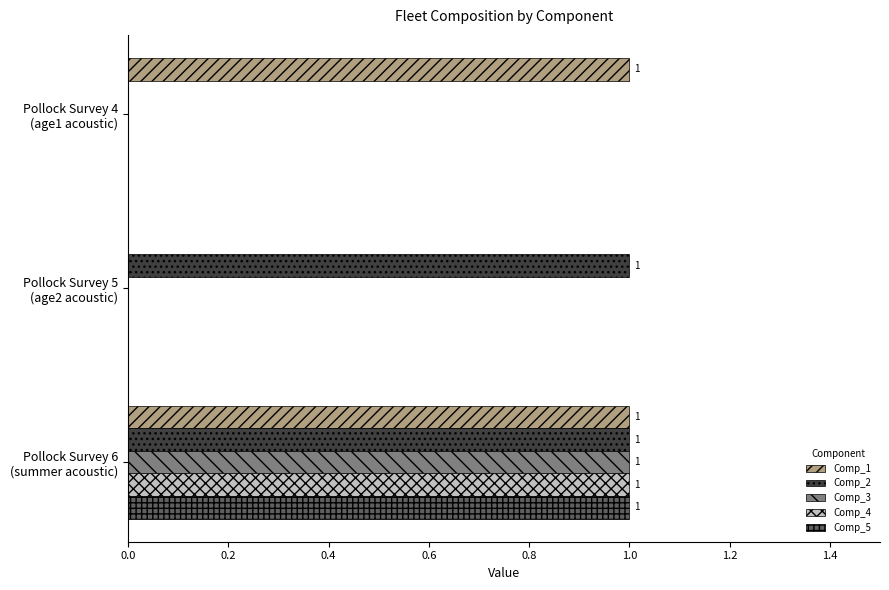

Count the number of data series in this chart.

5